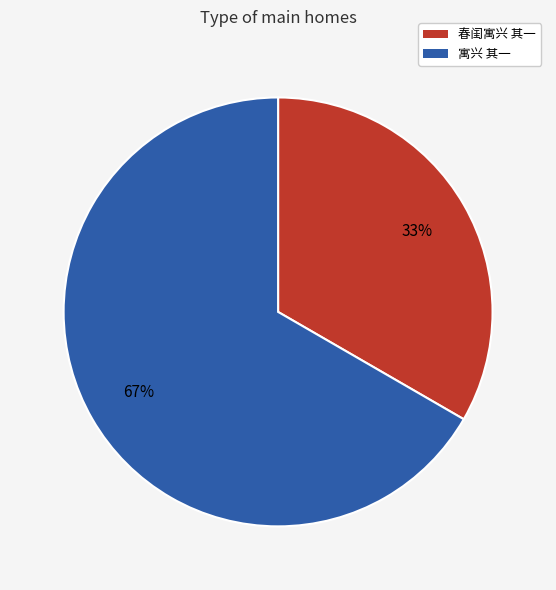

To the nearest percent, what is the average slice percentage?

50%